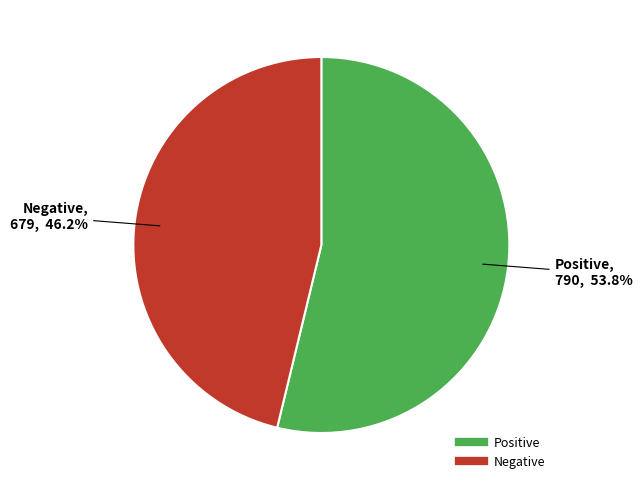

Rank the categories by value from lowest to highest.

Negative, Positive